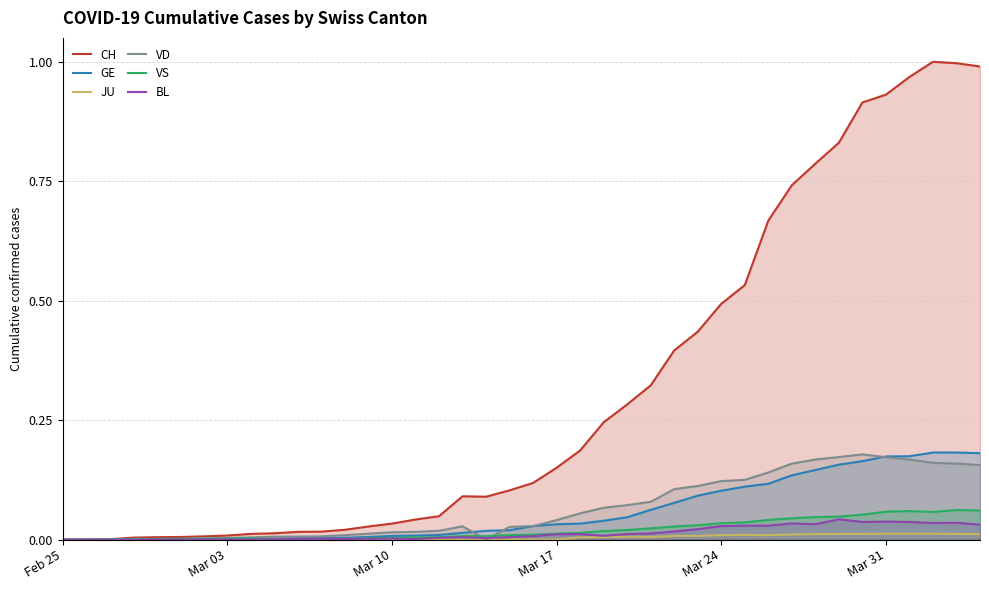

Which series has the largest range (max minus min)?

CH